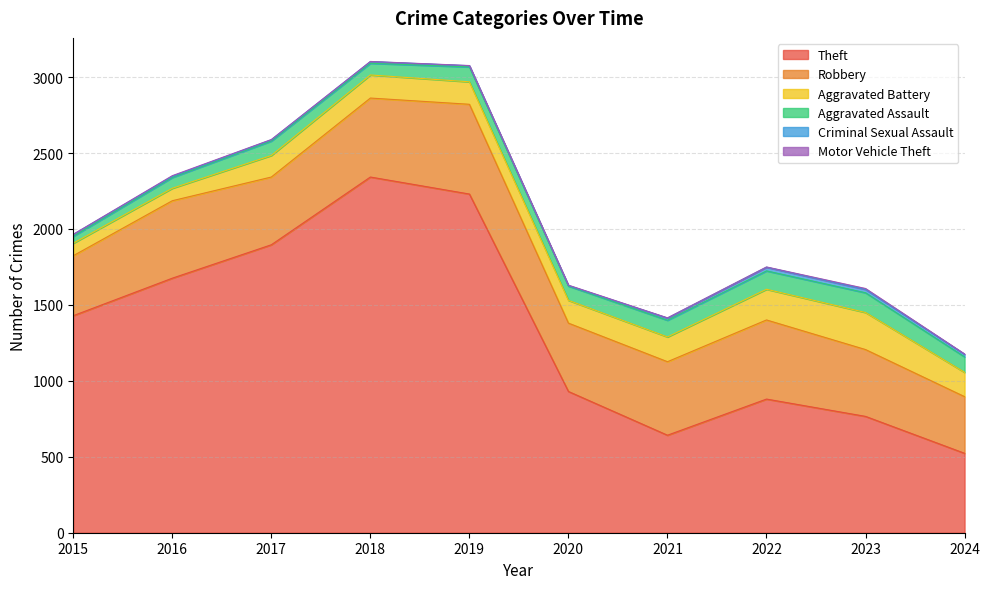

At 2017, list the series in order from smallest to largest.

Motor Vehicle Theft, Criminal Sexual Assault, Aggravated Assault, Aggravated Battery, Robbery, Theft